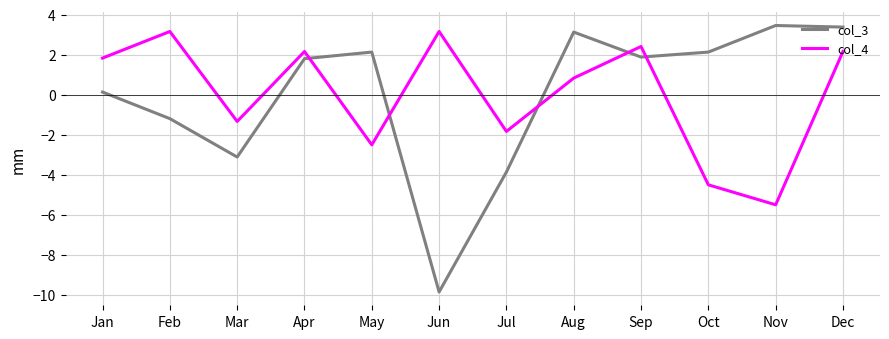

Which series has the widest spread of values?

col_3